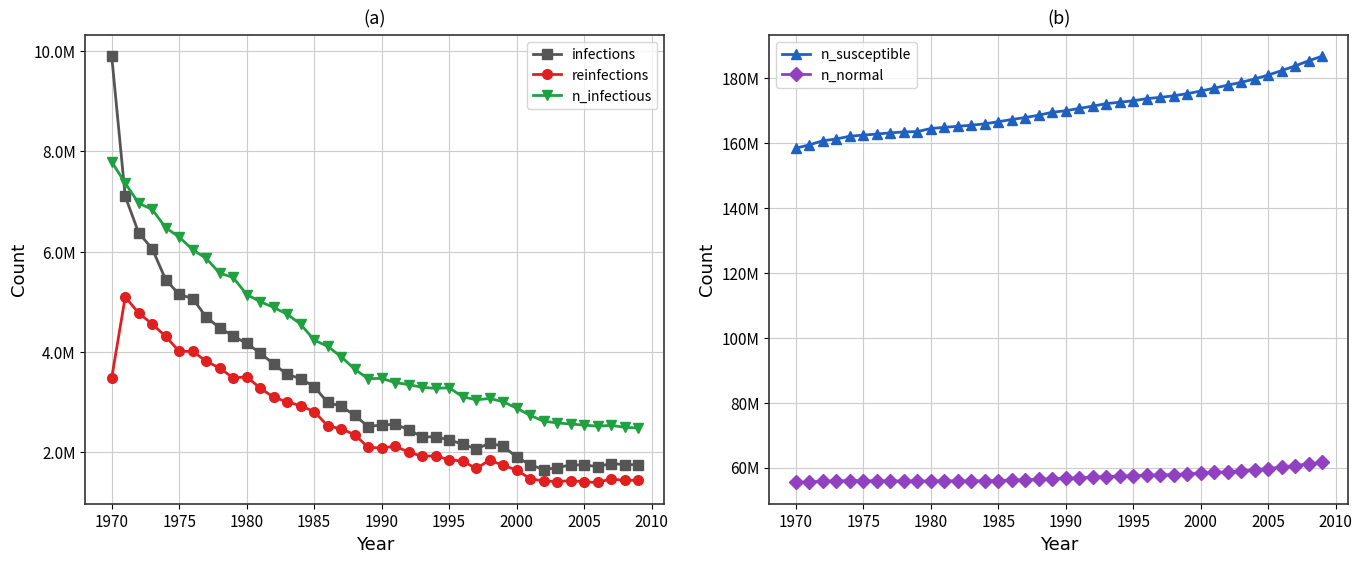

Reading left to right, list all the values displayed in this chart.

infections: 9899703.8	7104865.9	6377130.1	6061315.4	5444684.1	5149979.0	5068039.6	4700005.2	4482795.7	4320860.9	4173646.8	3984491.2	3762559.7	3557293.8	3471187.6	3312307.9	2996770.8	2923163.7	2740674.6	2516798.7	2548185.6	2562351.3	2454302.1	2309588.2	2312643.7	2251813.8	2166263.2	2070713.2	2183762.2	2126543.3	1909889.3	1756564.8	1659070.3	1694068.3	1754342.6	1751009.5	1717955.9	1778508.0	1758786.8	1754342.8
reinfections: 3488686.5	5099704.2	4777500.5	4560846.7	4313638.9	4013655.8	4016434.0	3819223.2	3683120.1	3485909.0	3508129.9	3283142.9	3099819.9	3010936.6	2930385.5	2816503.4	2530408.8	2471245.4	2355419.1	2101544.9	2090712.0	2124599.0	2007661.2	1923499.6	1934609.9	1854059.1	1829060.5	1681291.3	1845170.8	1745176.3	1650459.8	1477414.2	1430194.7	1419917.6	1438527.6	1414640.1	1403251.8	1472970.0	1442416.2	1447971.5
n_infectious: 7793715.5	7368462.5	6969319.0	6844326.0	6479903.0	6294635.5	6043261.0	5867994.0	5574399.0	5489682.0	5148313.0	5008321.0	4890828.0	4757224.5	4556680.5	4241143.0	4115595.0	3909496.0	3661177.0	3469521.2	3477576.5	3392026.0	3354250.0	3298420.0	3278421.2	3289532.0	3111764.2	3049823.5	3076766.5	3012325.8	2884555.2	2740119.2	2624292.5	2589294.5	2567073.5	2546241.5	2524298.0	2540964.0	2502632.8	2487078.0
n_susceptible: 158307504.0	159337984.0	160590688.0	161151760.0	161996176.0	162337808.0	162662800.0	163040544.0	163315536.0	163421088.0	164371040.0	164715456.0	165048768.0	165384864.0	165815392.0	166451488.0	167143104.0	167754176.0	168465248.0	169379088.0	169831856.0	170565120.0	171248416.0	172028928.0	172462224.0	172903872.0	173578832.0	173953808.0	174439888.0	175100960.0	175898144.0	176795312.0	177711936.0	178572992.0	179614592.0	180822864.0	182197792.0	183628240.0	185214272.0	186636416.0
n_normal: 55424292.0	55582340.0	55788996.0	55883712.0	55983704.0	55937872.0	55908984.0	55910376.0	55851488.0	55844548.0	55883156.0	55914540.0	55906208.0	55900096.0	55941208.0	56010088.0	56132864.0	56246744.0	56377848.0	56560616.0	56672828.0	56855320.0	57037256.0	57229464.0	57349180.0	57473896.0	57614720.0	57704992.0	57850544.0	58043308.0	58244408.0	58478008.0	58726600.0	58991028.0	59317952.0	59699044.0	60137912.0	60623712.0	61115072.0	61565600.0